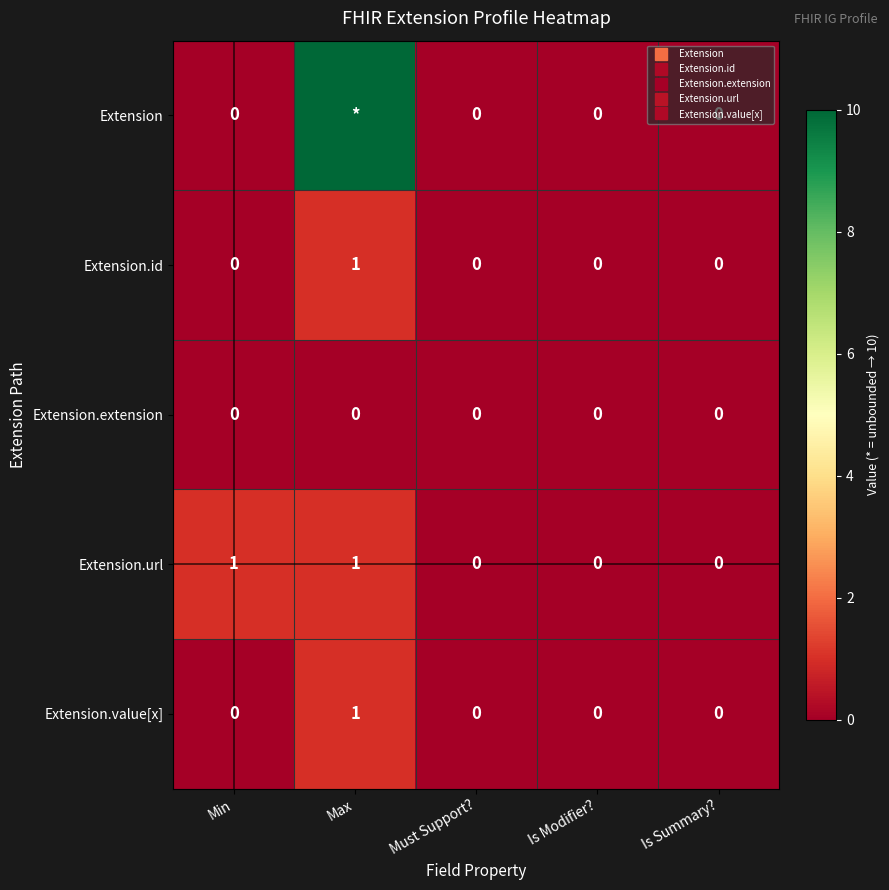

Which category has the lowest value across all series?

Min